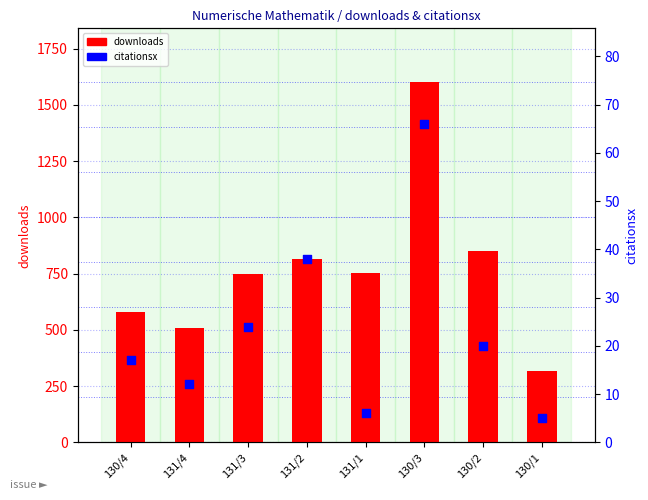

What are all the series names shown in the legend?

downloads, citationsx